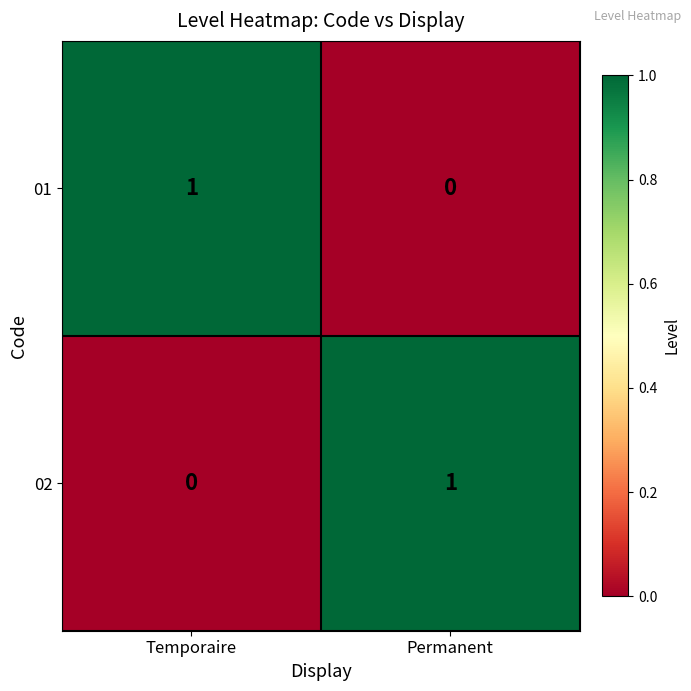

At Permanent, list the series in order from largest to smallest.

02, 01